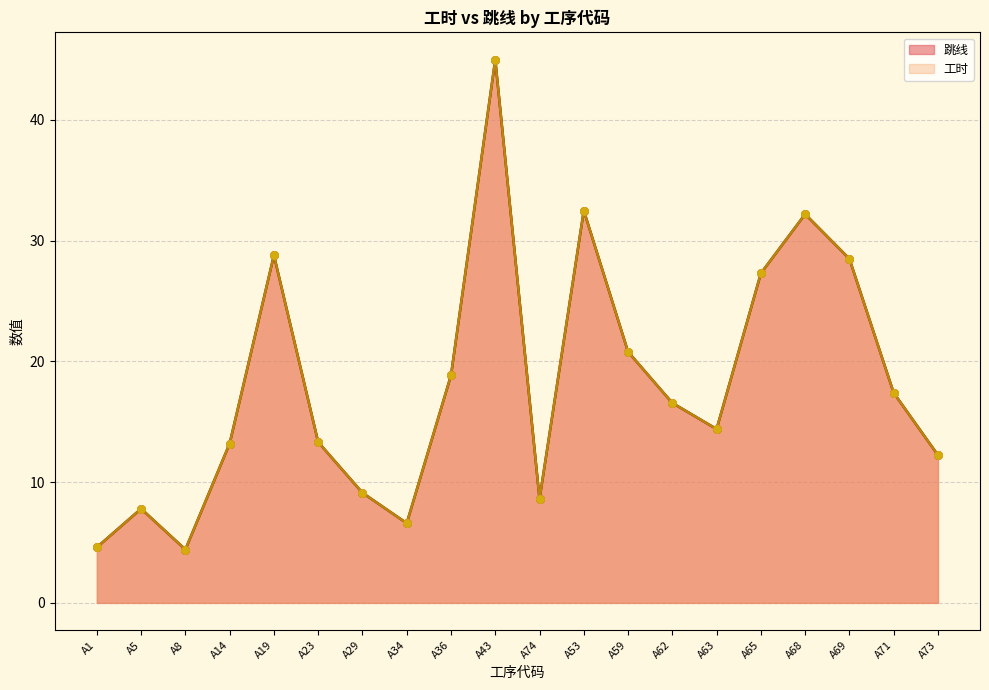

At how many categories does at least one series exceed 25?

6